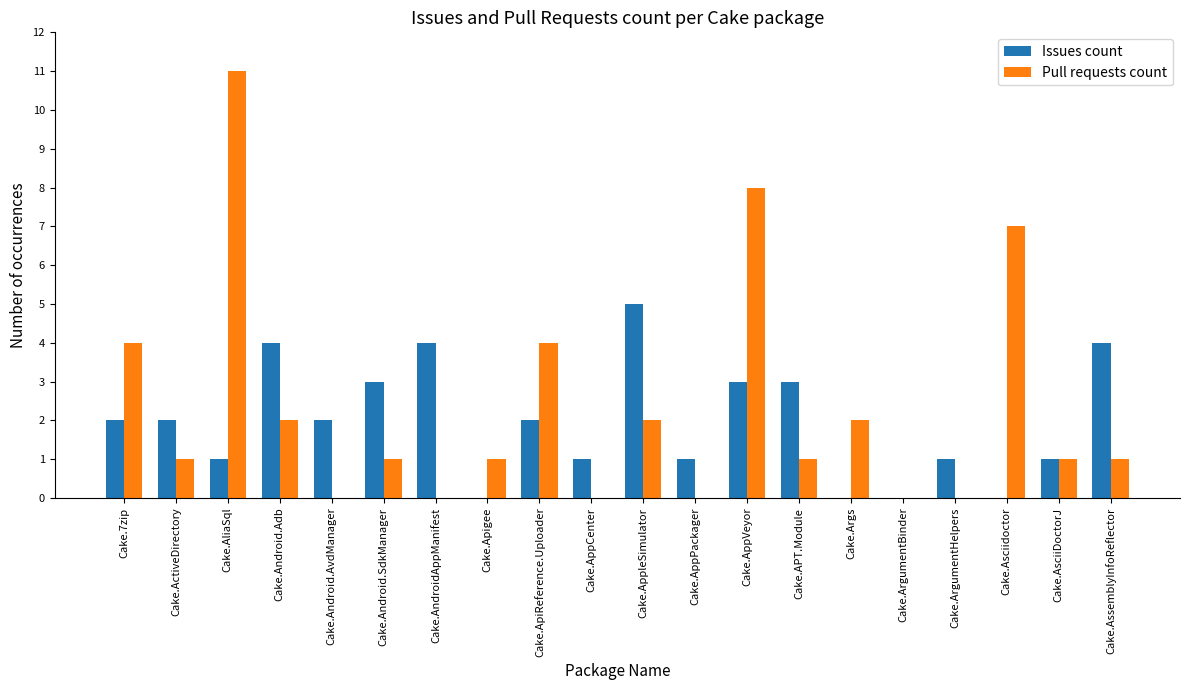

What is the sum of the Pull requests count values at Cake.AppleSimulator and Cake.Asciidoctor?

9